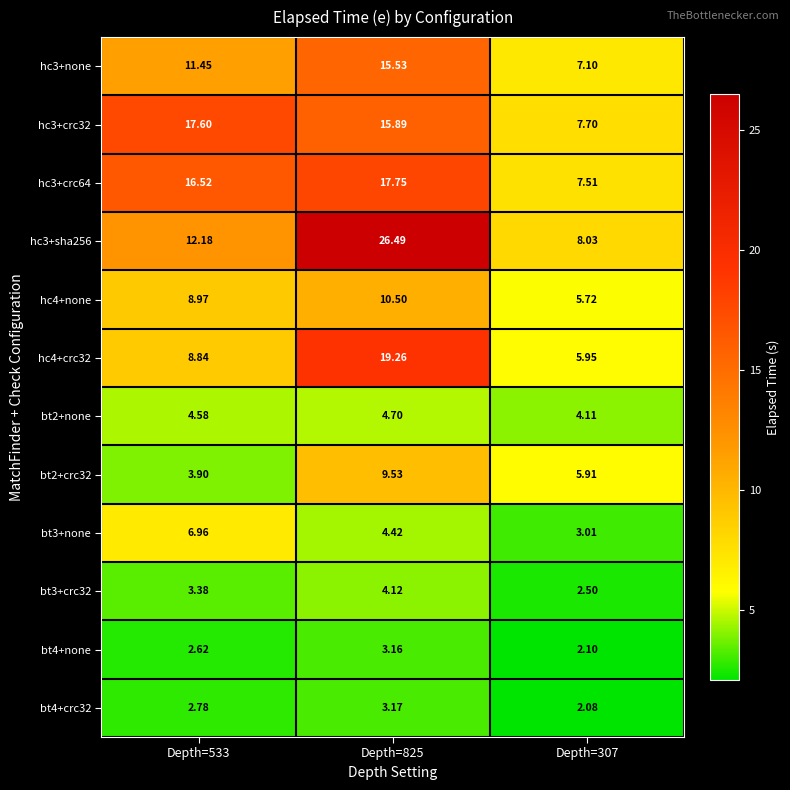

Is the value of bt3+crc32 at Depth=533 greater than the value of bt4+none at Depth=533?

Yes